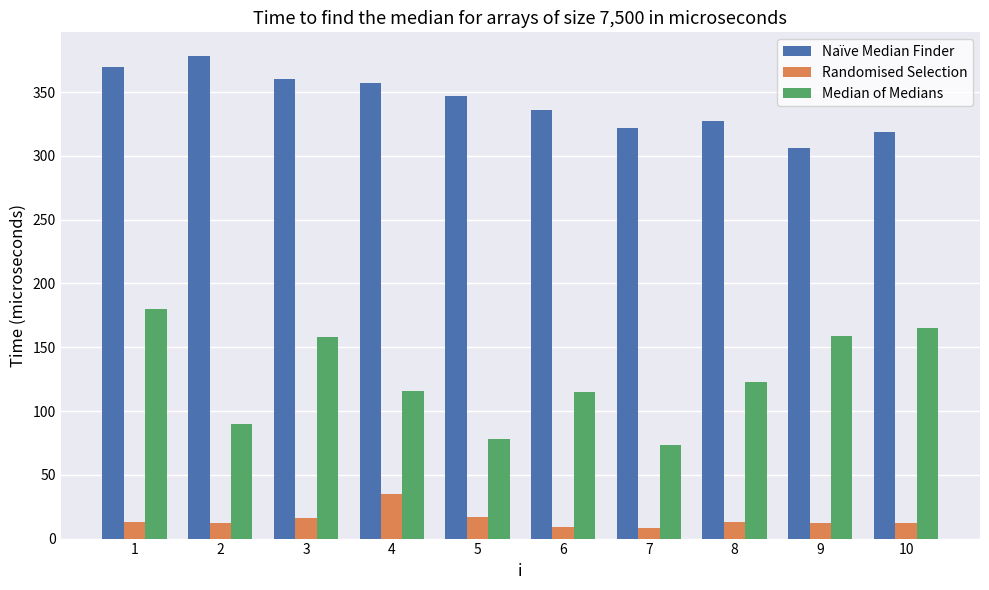

Count the number of data series in this chart.

3